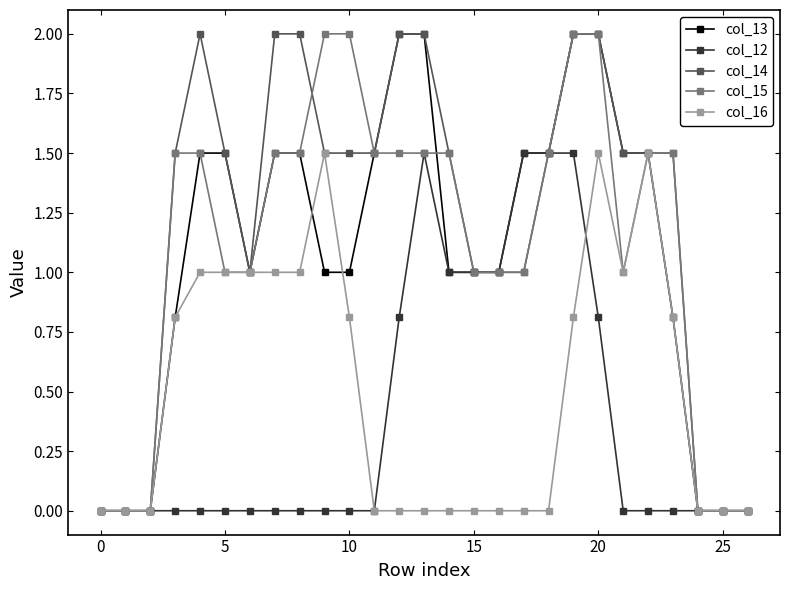

How many data points does each series have?

27